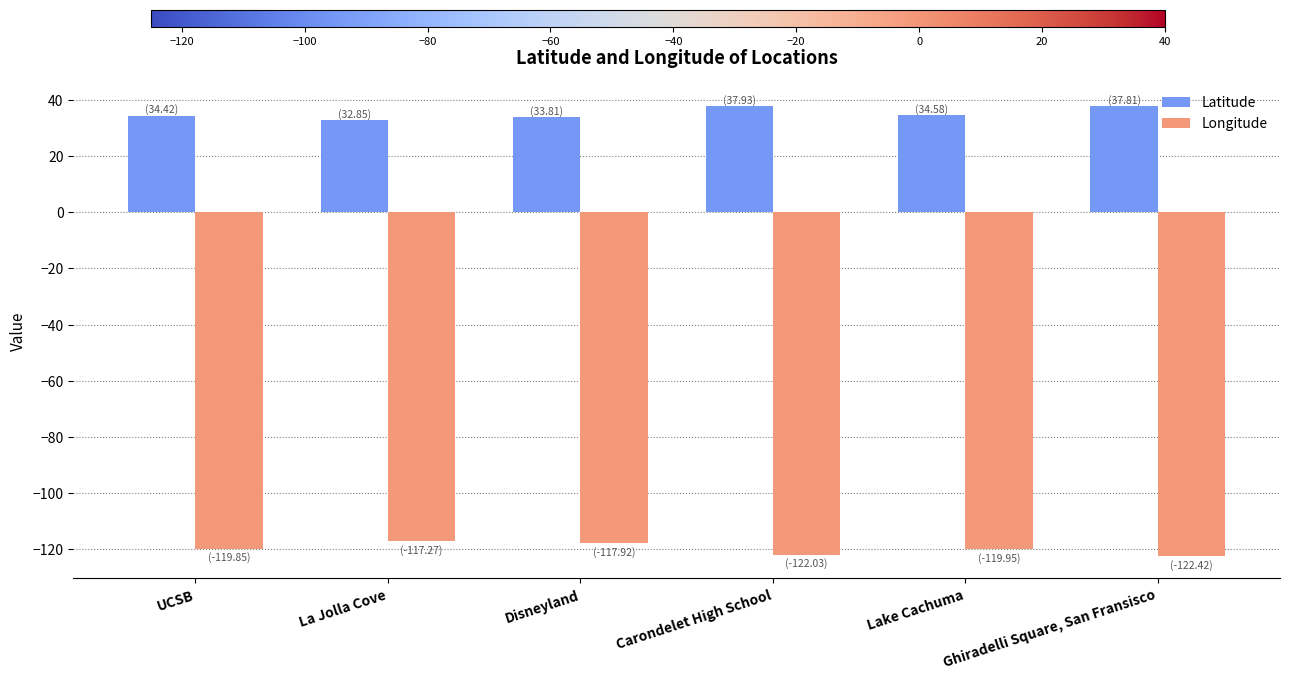

Rank the categories by Latitude value from lowest to highest.

La Jolla Cove, Disneyland, UCSB, Lake Cachuma, Ghiradelli Square, San Fransisco, Carondelet High School